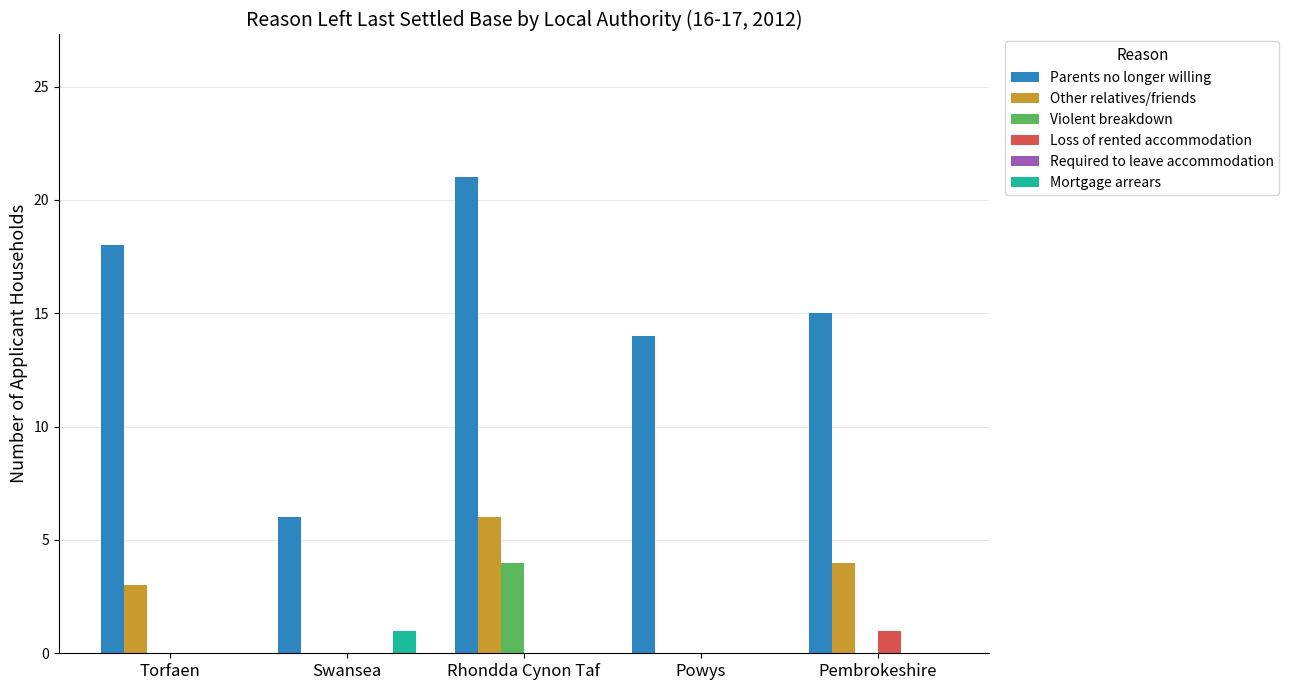

Reading left to right, list all the values displayed in this chart.

Parents no longer willing: Torfaen=18	Swansea=6	Rhondda Cynon Taf=21	Powys=14	Pembrokeshire=15
Other relatives/friends: Torfaen=3	Swansea=0	Rhondda Cynon Taf=6	Powys=0	Pembrokeshire=4
Violent breakdown: Torfaen=0	Swansea=0	Rhondda Cynon Taf=4	Powys=0	Pembrokeshire=0
Loss of rented accommodation: Torfaen=0	Swansea=0	Rhondda Cynon Taf=0	Powys=0	Pembrokeshire=1
Mortgage arrears: Torfaen=0	Swansea=1	Rhondda Cynon Taf=0	Powys=0	Pembrokeshire=0